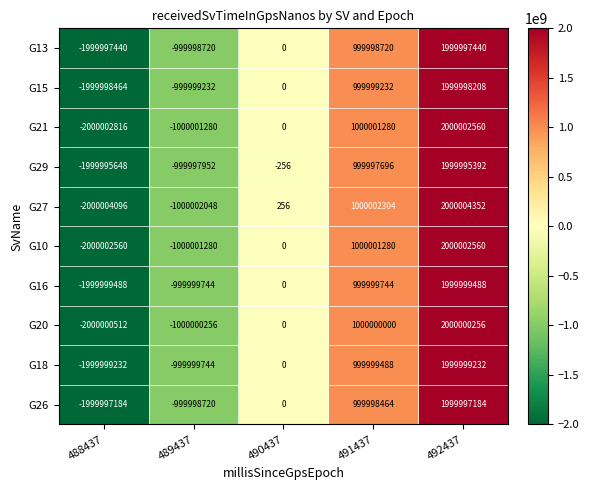

What is the sum of the G27 values at 492437 and 488437?

256